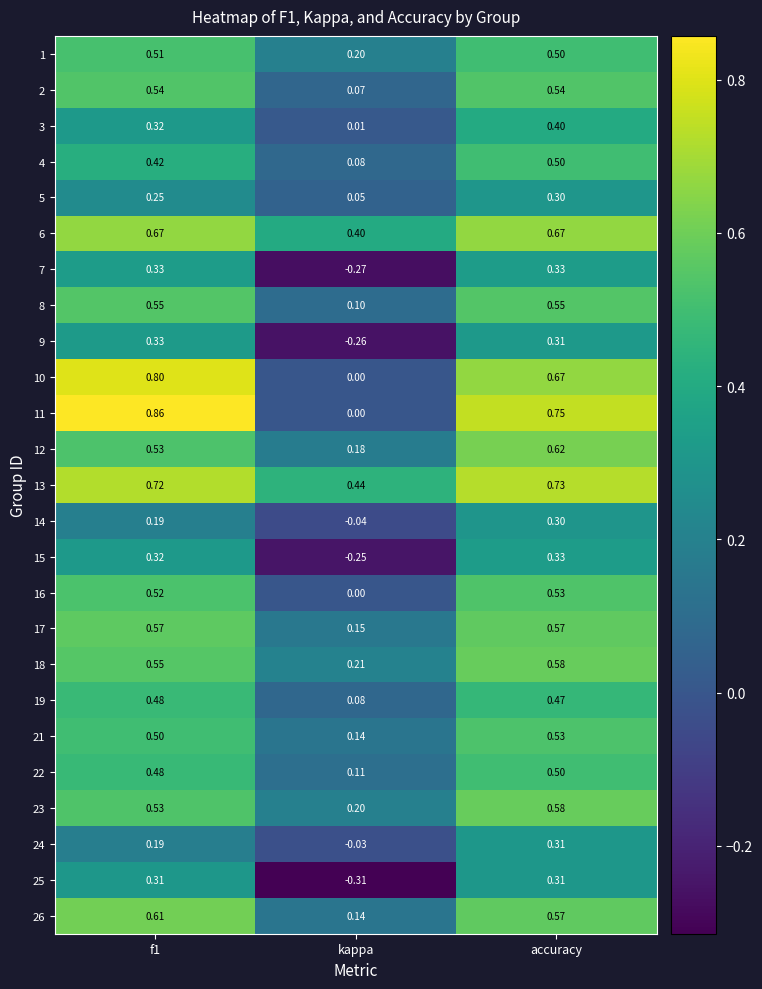

Where is 13 nearest to the value 0?

kappa